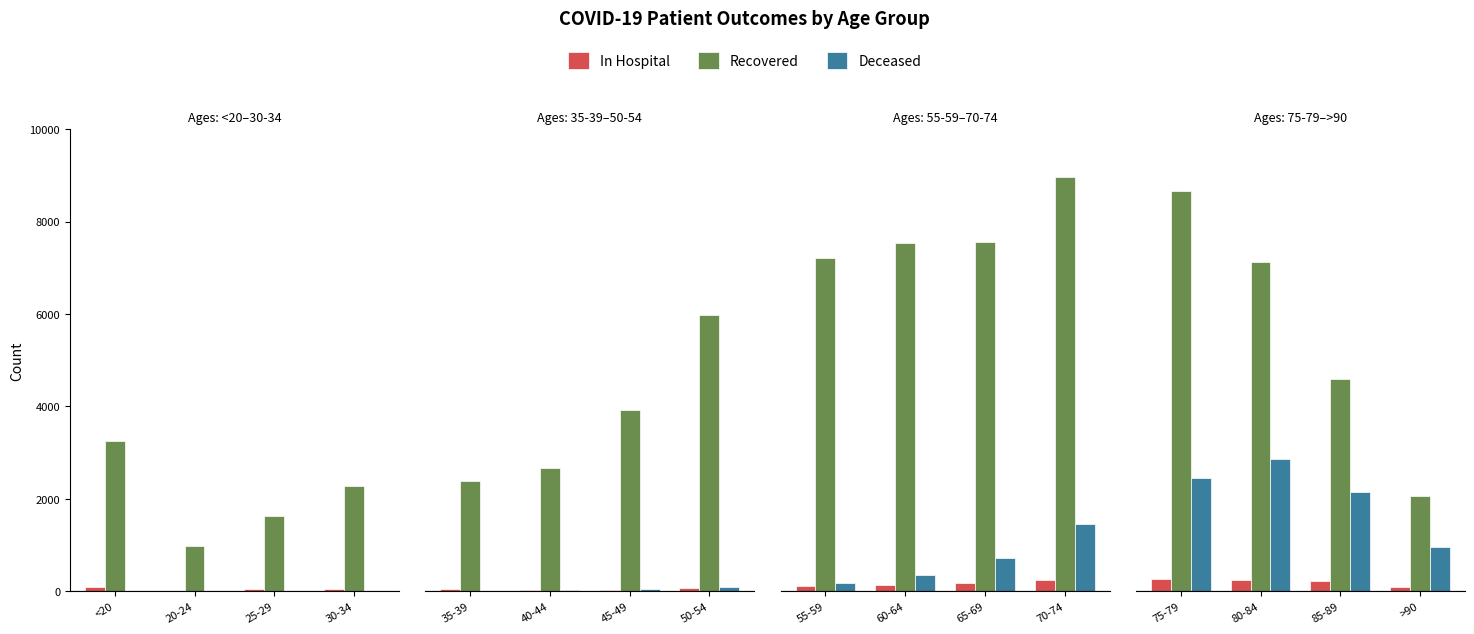

Are the bars grouped side by side (vs. stacked)?

Yes